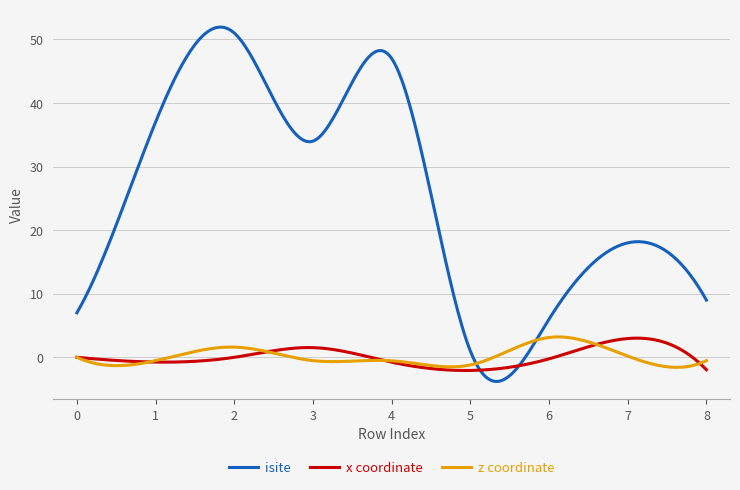

What is the smallest value displayed?

-3.8